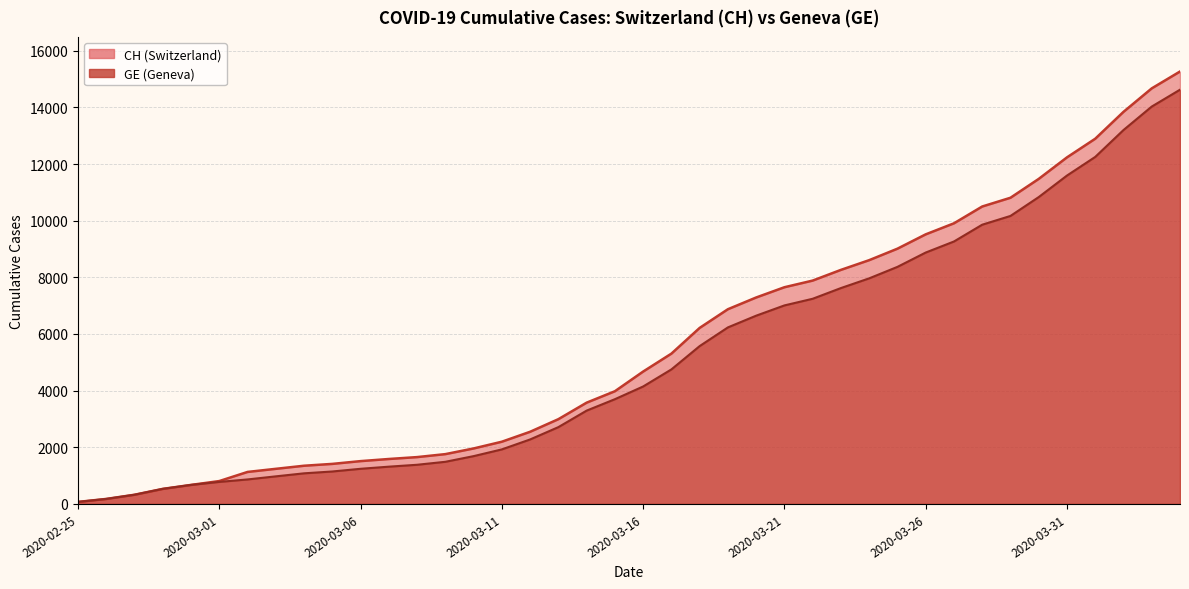

True or false: GE and CH intersect in this chart.

False